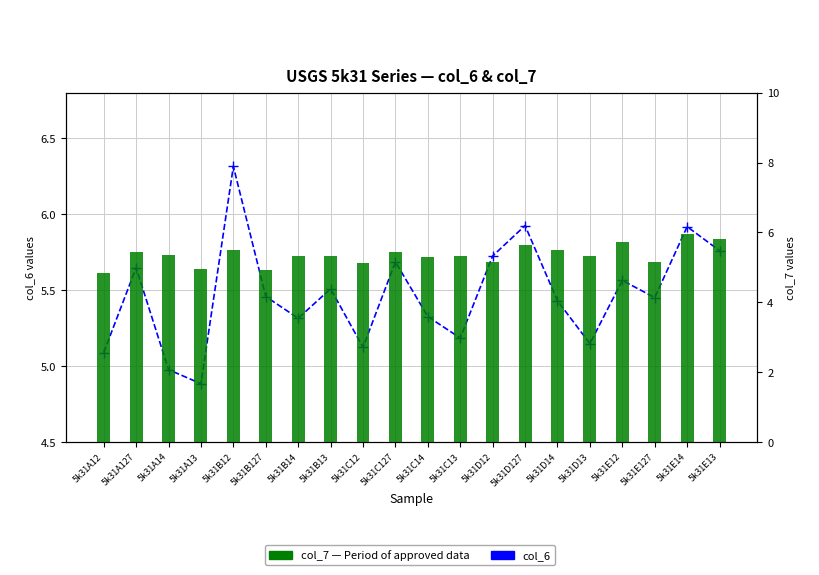

Which category has the lowest value in the col_7 (Period of approved data) series?

5k31A12